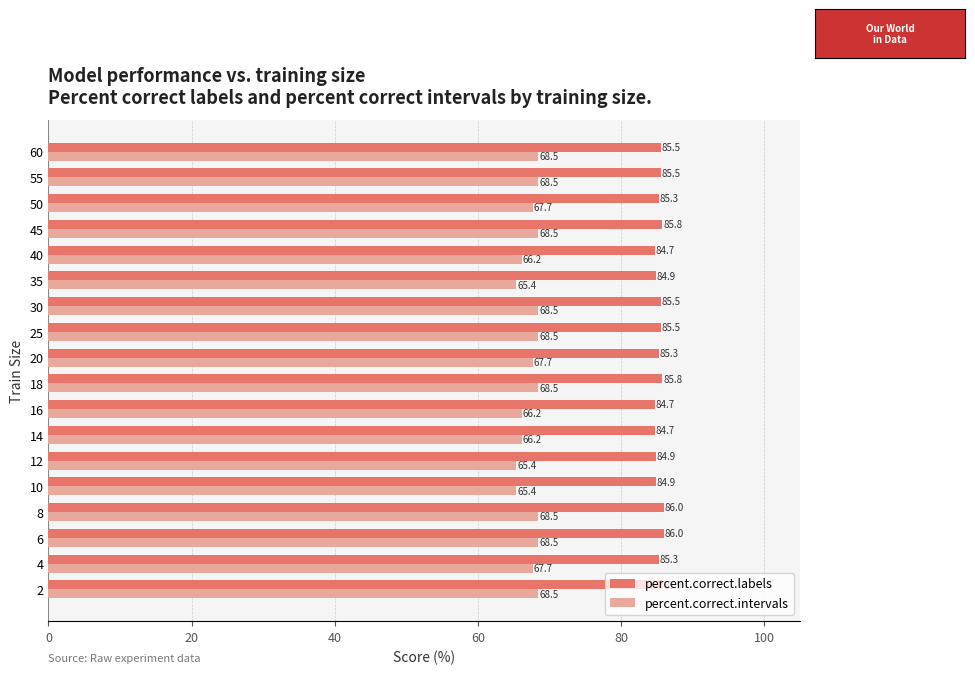

Which series has the largest range (max minus min)?

percent.correct.intervals